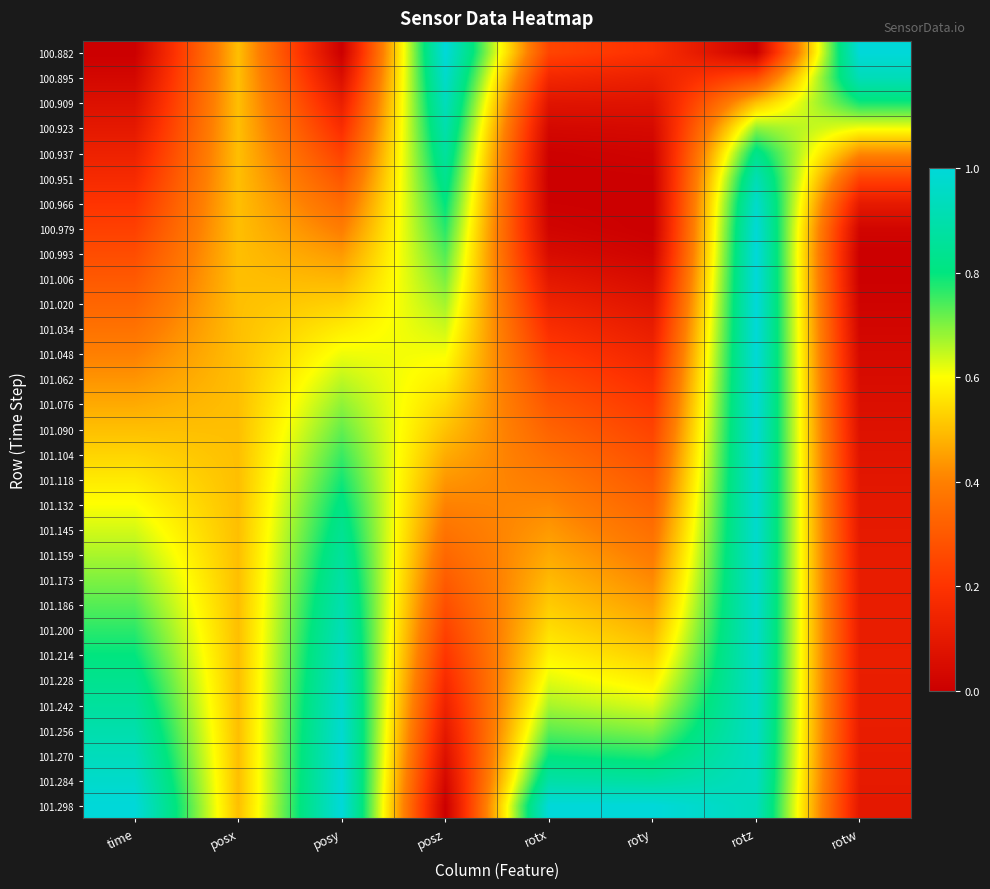

Reading left to right, list all the values displayed in this chart.

100.882: time=0.0	posx=0.5	posy=0.0	posz=1.0	rotx=0.2	roty=0.2	rotz=0.0	rotw=1.0
100.895: time=0.0	posx=0.5	posy=0.1	posz=1.0	rotx=0.2	roty=0.1	rotz=0.3	rotw=0.9
100.909: time=0.1	posx=0.5	posy=0.1	posz=0.9	rotx=0.1	roty=0.1	rotz=0.5	rotw=0.8
100.923: time=0.1	posx=0.5	posy=0.2	posz=0.9	rotx=0.0	roty=0.0	rotz=0.7	rotw=0.6
100.937: time=0.1	posx=0.5	posy=0.2	posz=0.9	rotx=0.0	roty=0.0	rotz=0.8	rotw=0.4
100.951: time=0.2	posx=0.5	posy=0.3	posz=0.8	rotx=0.0	roty=0.0	rotz=0.9	rotw=0.2
100.966: time=0.2	posx=0.5	posy=0.3	posz=0.8	rotx=0.0	roty=0.0	rotz=1.0	rotw=0.1
100.979: time=0.2	posx=0.5	posy=0.4	posz=0.8	rotx=0.0	roty=0.0	rotz=1.0	rotw=0.0
100.993: time=0.3	posx=0.5	posy=0.4	posz=0.7	rotx=0.0	roty=0.0	rotz=1.0	rotw=0.0
101.006: time=0.3	posx=0.5	posy=0.5	posz=0.7	rotx=0.1	roty=0.0	rotz=1.0	rotw=0.0
101.020: time=0.3	posx=0.5	posy=0.5	posz=0.7	rotx=0.1	roty=0.1	rotz=1.0	rotw=0.0
101.034: time=0.4	posx=0.5	posy=0.6	posz=0.6	rotx=0.2	roty=0.1	rotz=1.0	rotw=0.0
101.048: time=0.4	posx=0.5	posy=0.6	posz=0.6	rotx=0.2	roty=0.1	rotz=1.0	rotw=0.0
101.062: time=0.4	posx=0.5	posy=0.7	posz=0.6	rotx=0.3	roty=0.2	rotz=1.0	rotw=0.0
101.076: time=0.5	posx=0.5	posy=0.7	posz=0.5	rotx=0.3	roty=0.2	rotz=1.0	rotw=0.1
101.090: time=0.5	posx=0.5	posy=0.7	posz=0.5	rotx=0.3	roty=0.2	rotz=1.0	rotw=0.1
101.104: time=0.5	posx=0.5	posy=0.8	posz=0.5	rotx=0.4	roty=0.3	rotz=1.0	rotw=0.1
101.118: time=0.6	posx=0.5	posy=0.8	posz=0.4	rotx=0.4	roty=0.3	rotz=1.0	rotw=0.1
101.132: time=0.6	posx=0.5	posy=0.8	posz=0.4	rotx=0.4	roty=0.3	rotz=1.0	rotw=0.1
101.145: time=0.6	posx=0.5	posy=0.8	posz=0.4	rotx=0.4	roty=0.4	rotz=1.0	rotw=0.1
101.159: time=0.7	posx=0.5	posy=0.9	posz=0.3	rotx=0.5	roty=0.4	rotz=1.0	rotw=0.1
101.173: time=0.7	posx=0.5	posy=0.9	posz=0.3	rotx=0.5	roty=0.4	rotz=1.0	rotw=0.1
101.186: time=0.7	posx=0.5	posy=0.9	posz=0.3	rotx=0.5	roty=0.4	rotz=1.0	rotw=0.1
101.200: time=0.8	posx=0.5	posy=0.9	posz=0.2	rotx=0.5	roty=0.5	rotz=1.0	rotw=0.1
101.214: time=0.8	posx=0.5	posy=0.9	posz=0.2	rotx=0.6	roty=0.5	rotz=1.0	rotw=0.1
101.228: time=0.8	posx=0.5	posy=1.0	posz=0.2	rotx=0.6	roty=0.6	rotz=1.0	rotw=0.1
101.242: time=0.9	posx=0.5	posy=1.0	posz=0.1	rotx=0.7	roty=0.6	rotz=1.0	rotw=0.1
101.256: time=0.9	posx=0.5	posy=1.0	posz=0.1	rotx=0.7	roty=0.7	rotz=1.0	rotw=0.1
101.270: time=0.9	posx=0.5	posy=1.0	posz=0.1	rotx=0.8	roty=0.8	rotz=1.0	rotw=0.1
101.284: time=1.0	posx=0.5	posy=1.0	posz=0.0	rotx=0.9	roty=0.9	rotz=0.9	rotw=0.1
101.298: time=1.0	posx=0.5	posy=1.0	posz=0.0	rotx=1.0	roty=1.0	rotz=0.9	rotw=0.1